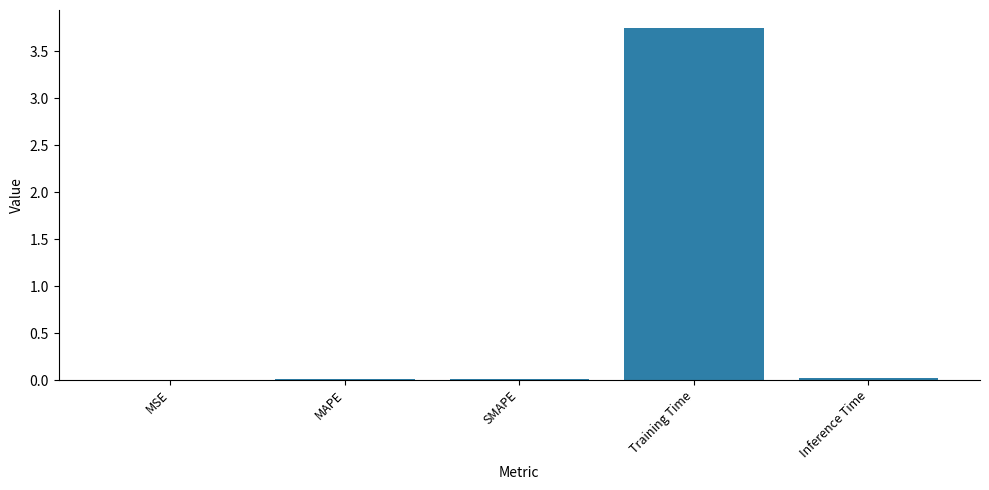

Which label corresponds to the largest value in the chart?

Training Time